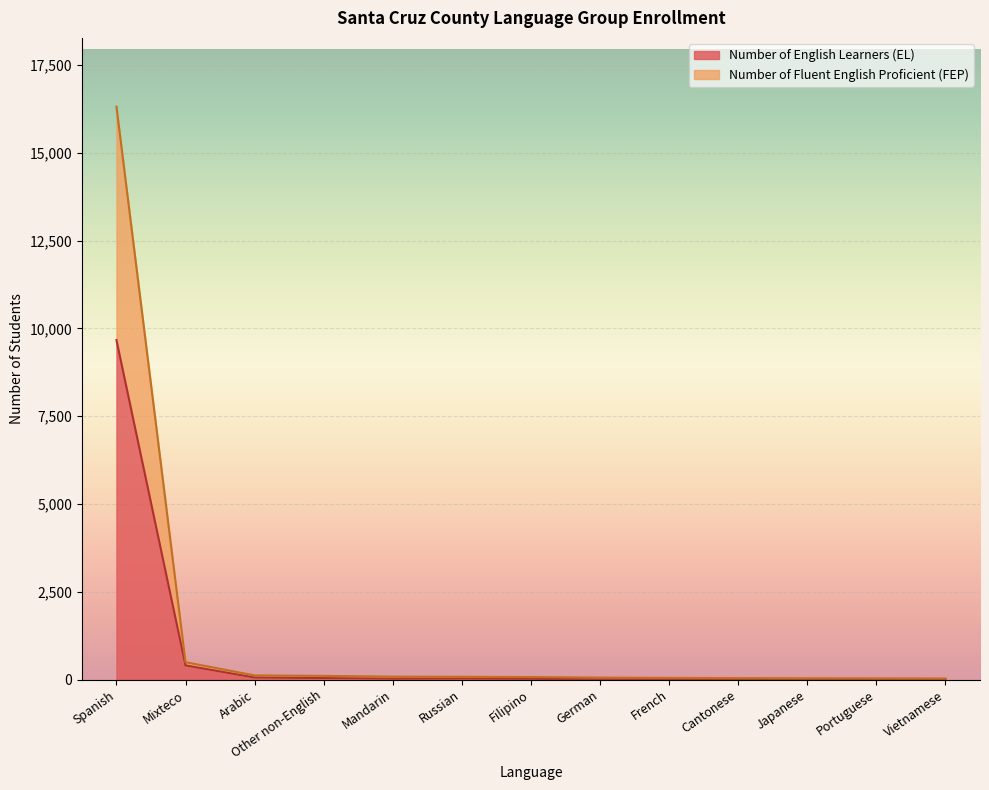

How many data points in Number of Fluent English Proficient (FEP) are less than 71?

6